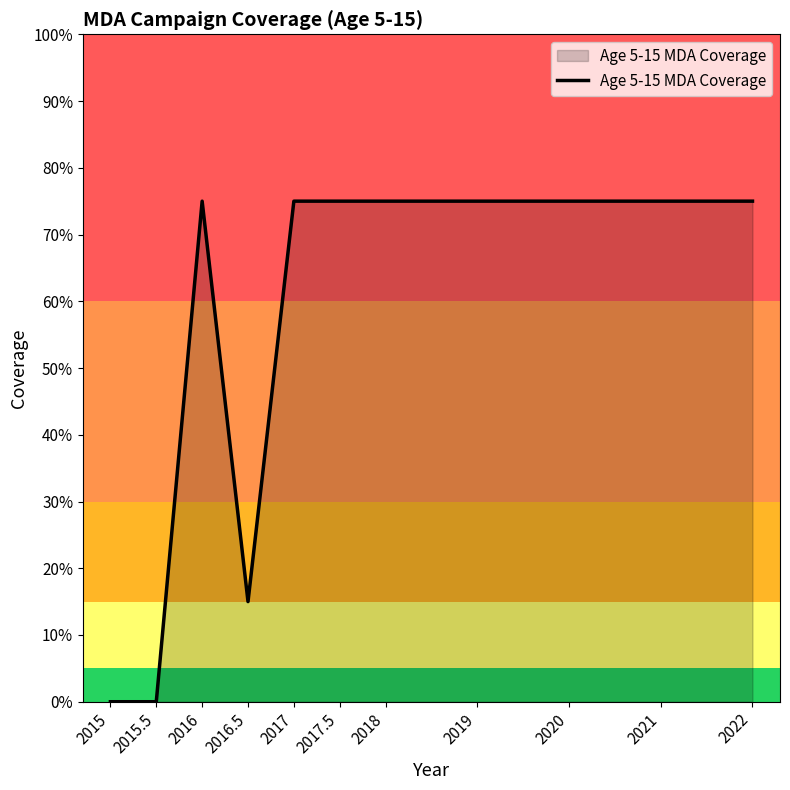

Which label corresponds to the smallest value in the chart?

2015